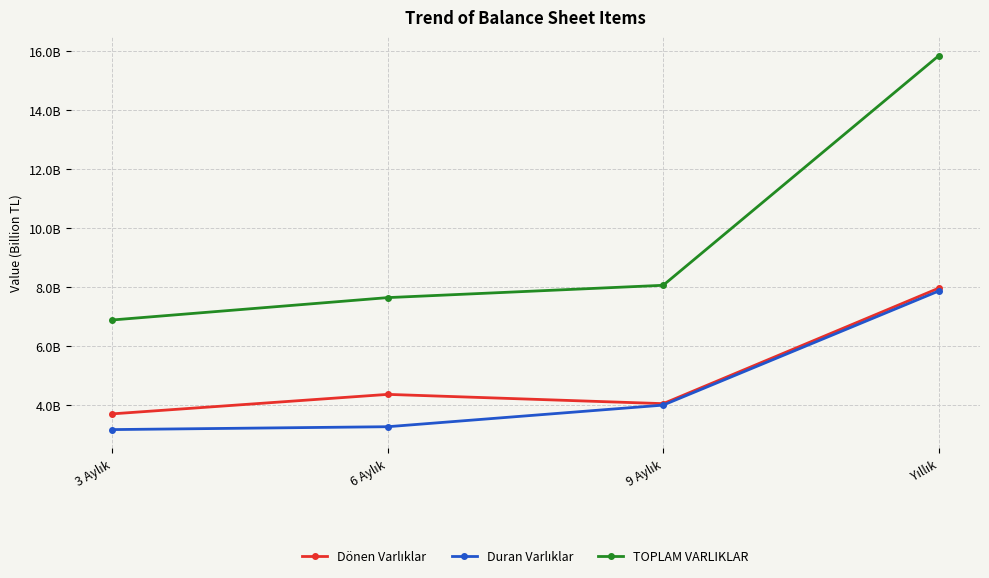

True or false: Dönen Varlıklar and Duran Varlıklar cross at least once.

False